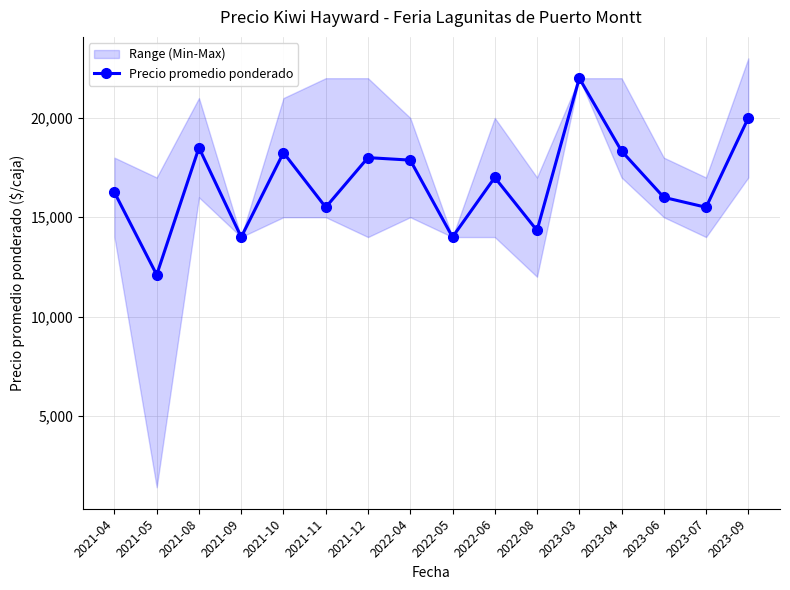

Between 2022-04 and 2021-11, which is larger?

2022-04